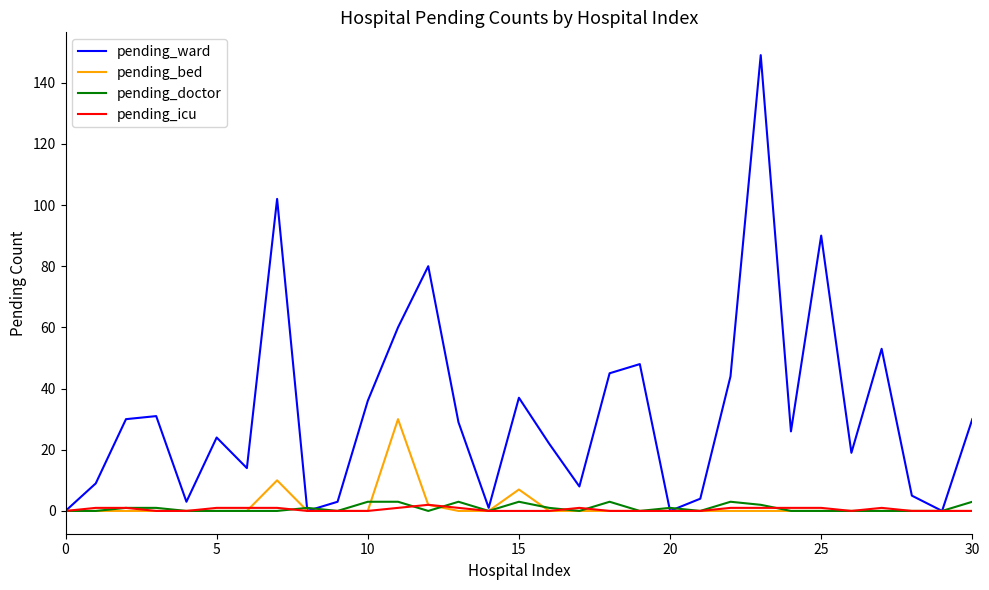

Which series has the largest total across all categories?

pending_ward